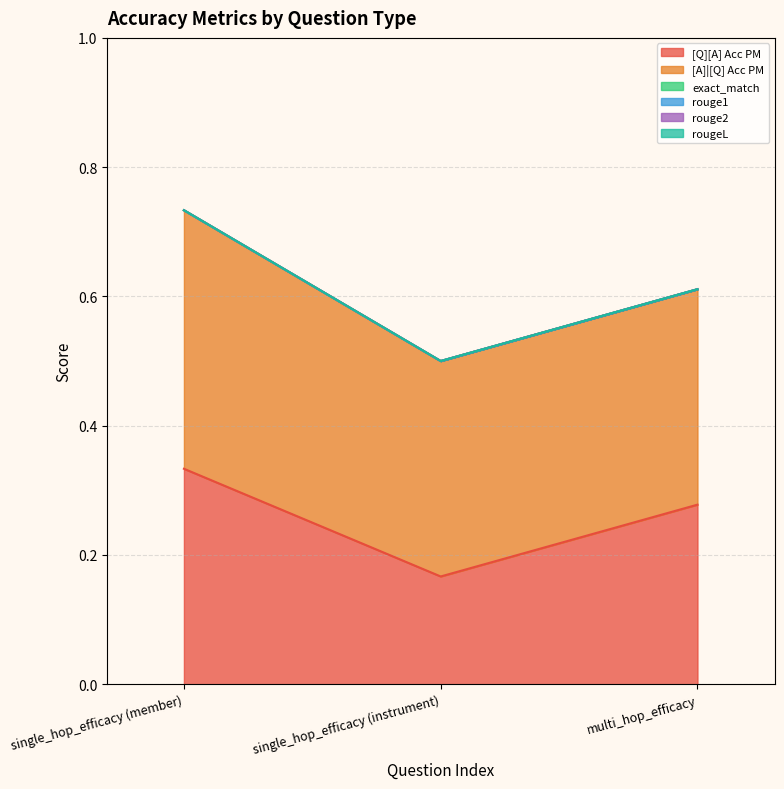

What is the difference between the [Q][A] Acc PM values at multi_hop_efficacy and single_hop_efficacy (instrument)?

0.1